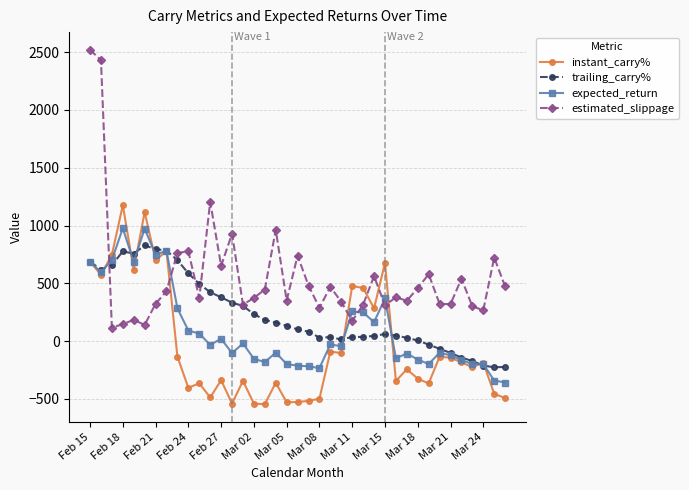

What is the difference between the second highest and minimum values in the estimated_slippage series?

2314.3